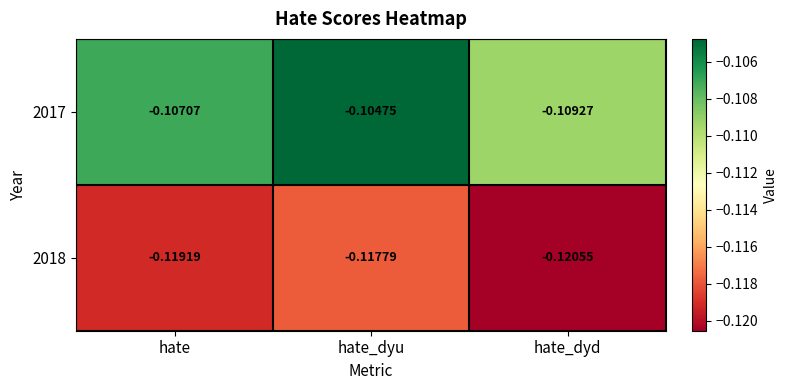

Which label corresponds to the smallest value in the chart?

hate_dyd